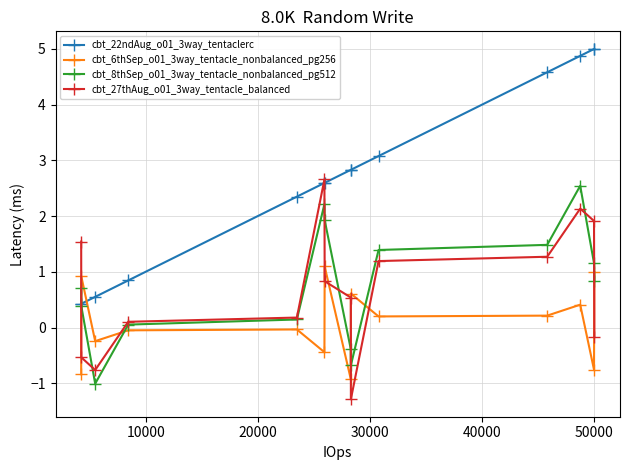

What is the value of the cbt_22ndAug_o01_3way_tentaclerc point at the 7th from the left?

2.6